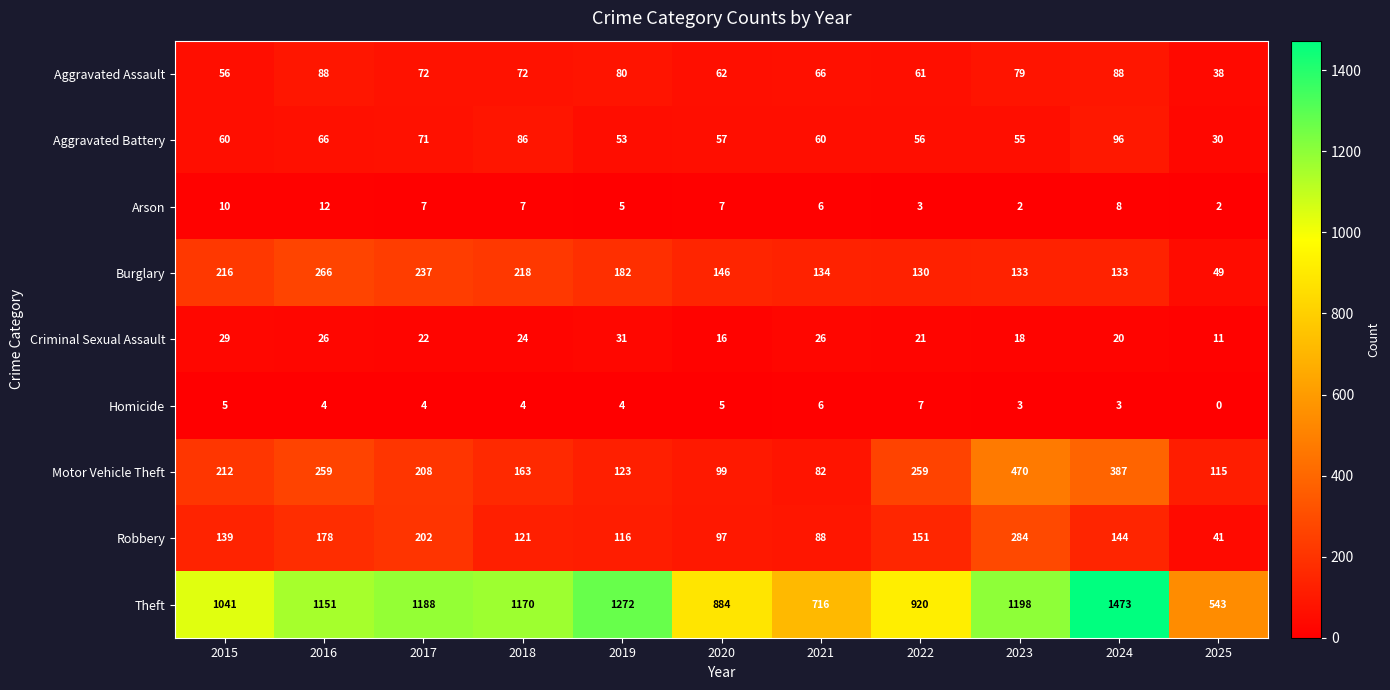

Is the value of Theft at 2023 greater than the value of Motor Vehicle Theft at 2015?

Yes